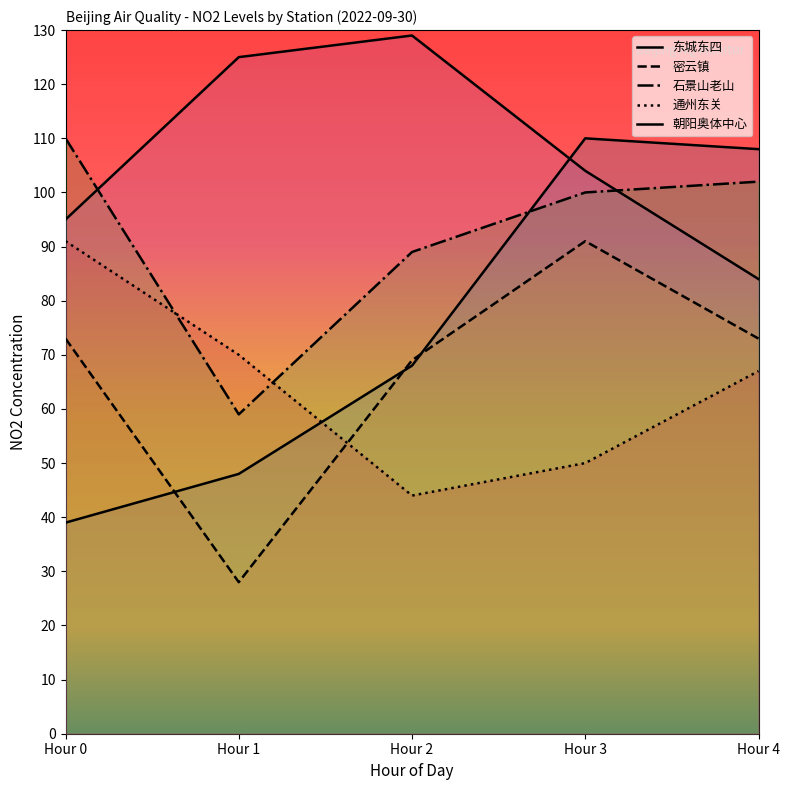

What is the value of the 朝阳奥体中心 point at the 3rd from the left?

129